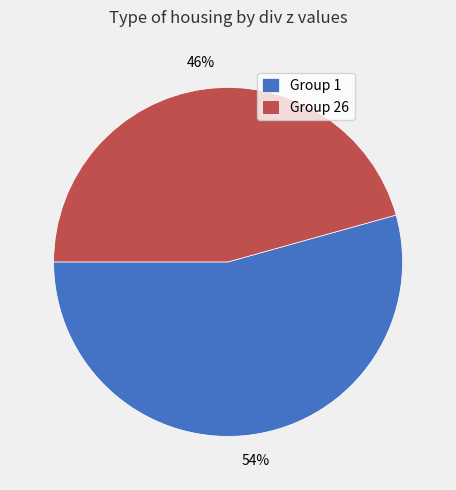

Do Group 1 and Group 26 together represent more than half of the pie?

Yes